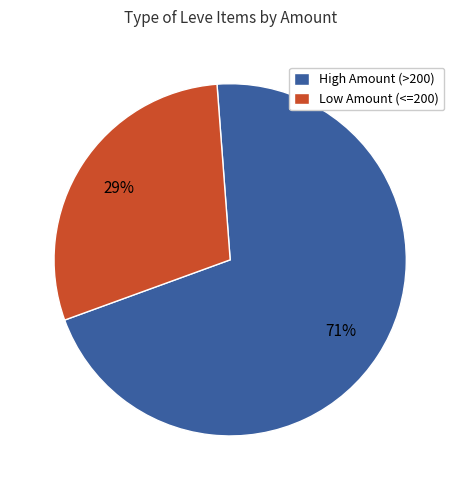

How many slices are in this pie chart?

2